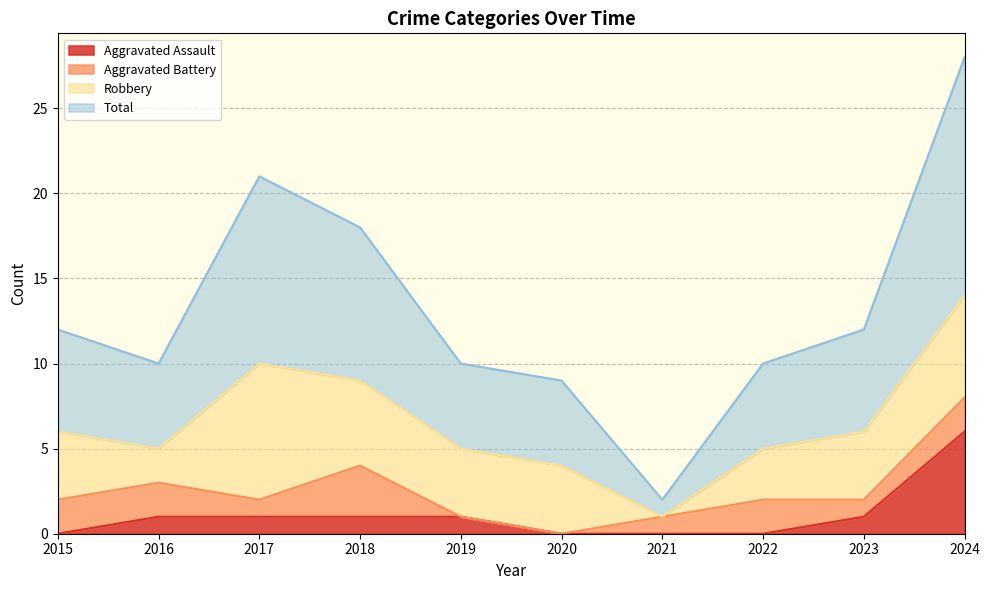

What is the value of the Aggravated Assault point at the 10th from the left?

6